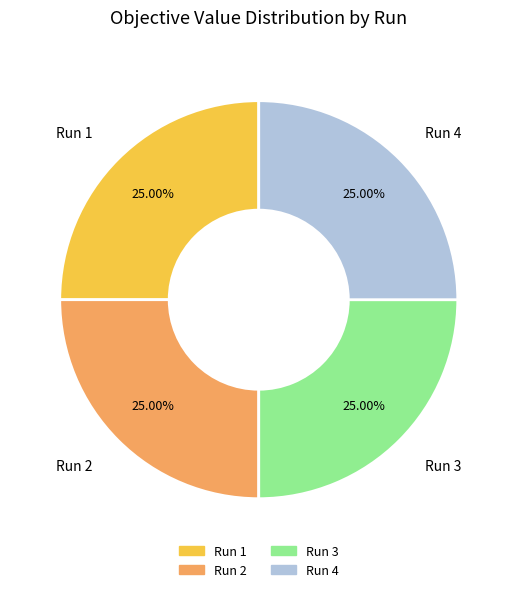

Is it true that Run 2 is 15% of the pie?

False